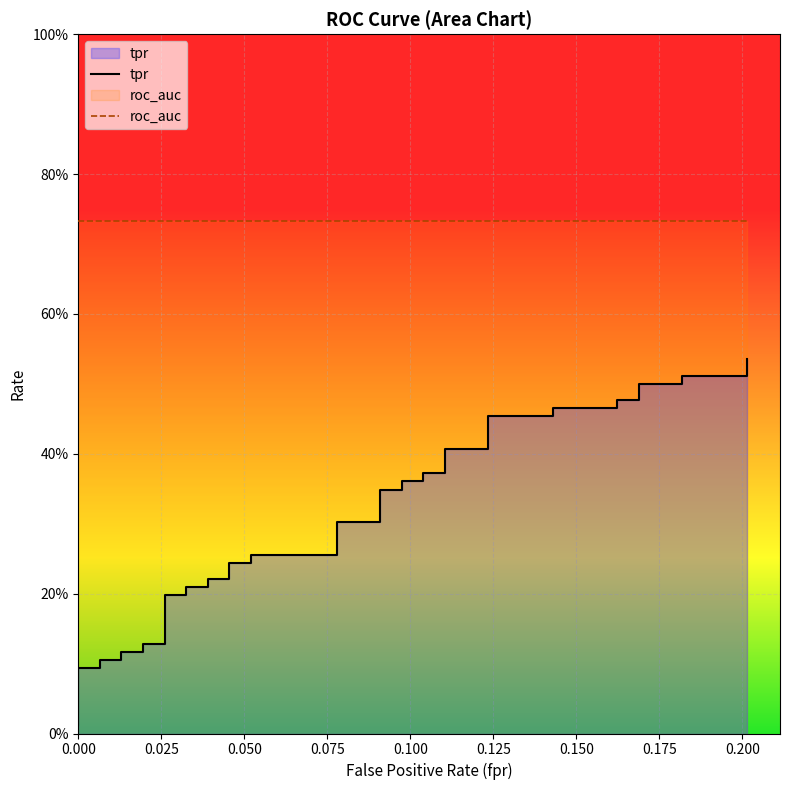

What is the maximum value for tpr?

0.5